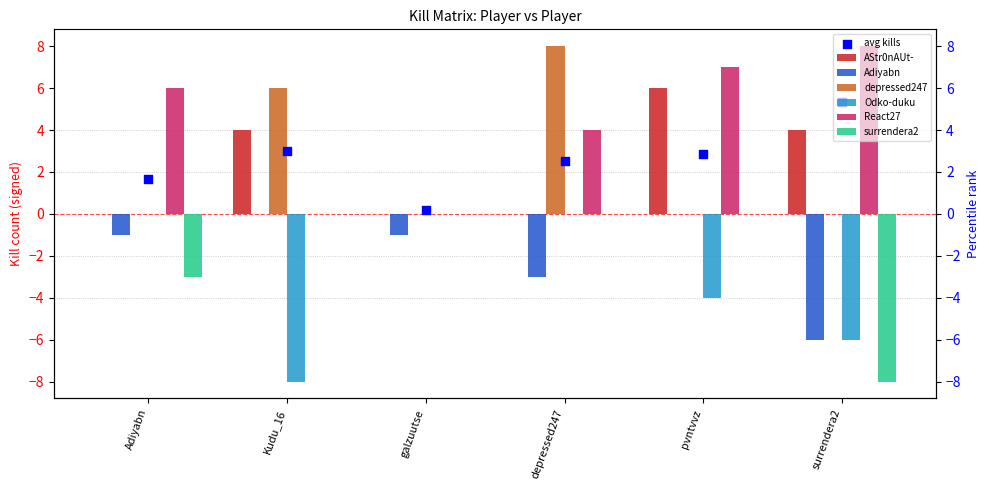

At how many categories does at least one series exceed -4?

6